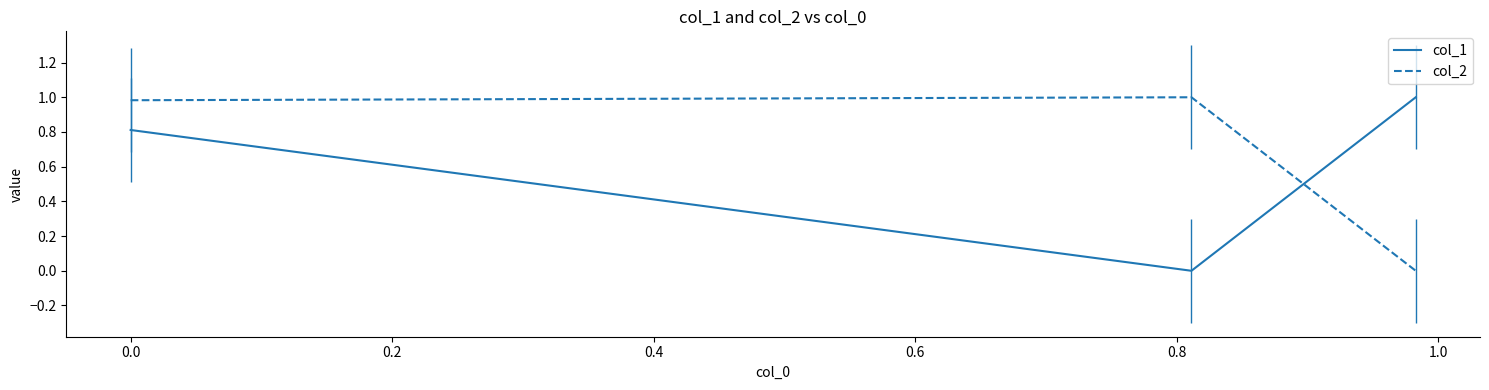

What is the maximum value shown in the chart?

1.0